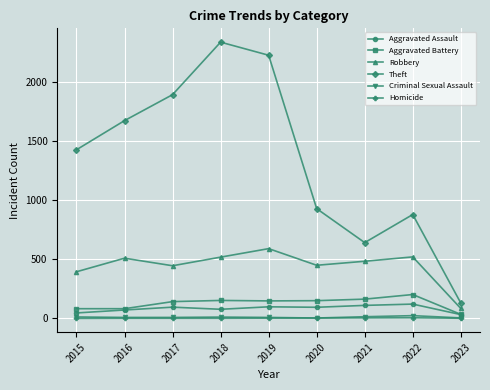

Is the value of Criminal Sexual Assault at 2016 greater than the value of Theft at 2015?

No